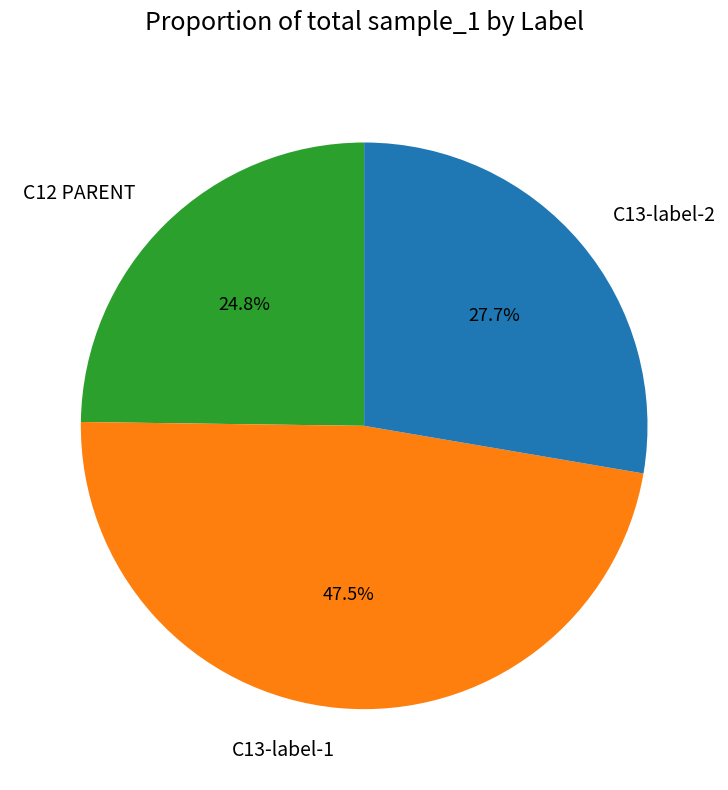

What is the smallest slice in the pie chart?

C12 PARENT